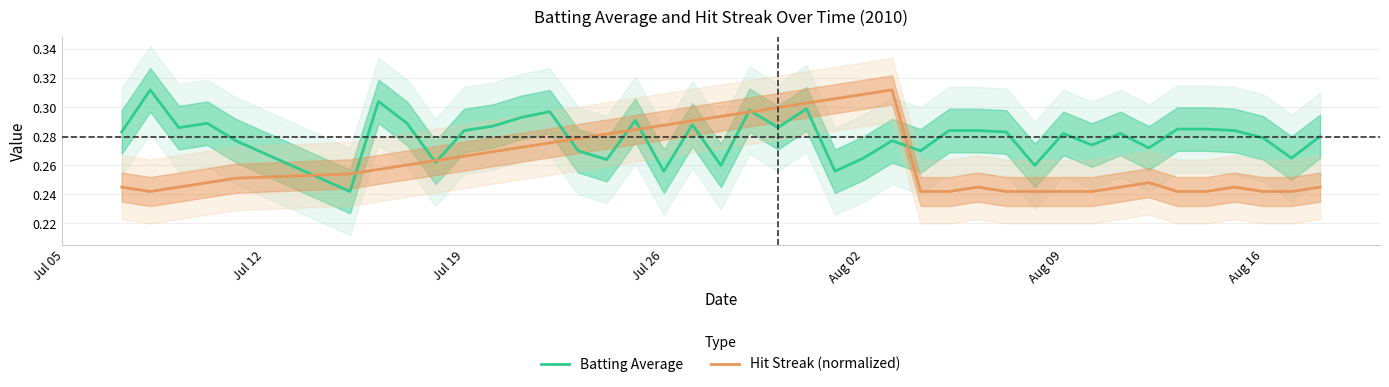

What is the difference between the maximum and minimum values in the Hit Streak (normalized) series?

0.1